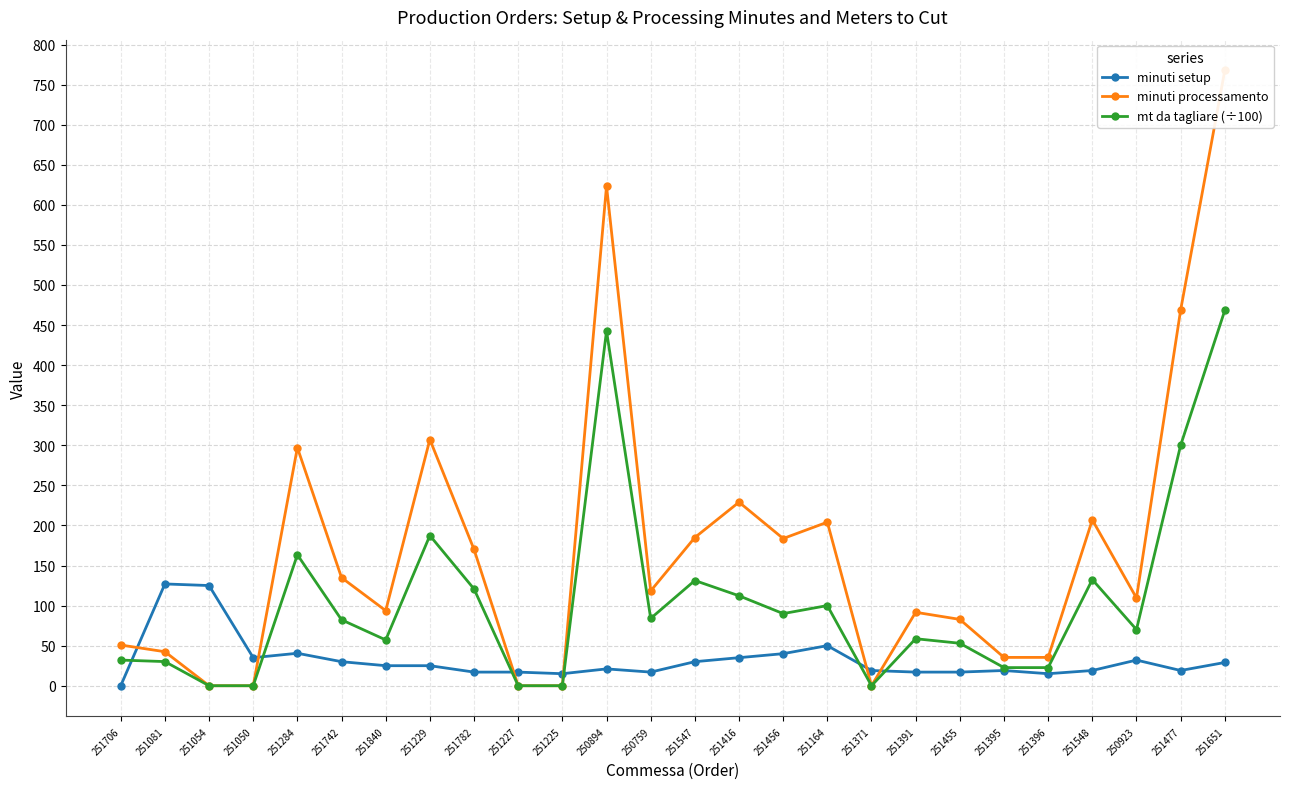

Where is the first local minimum for minuti setup?

251050